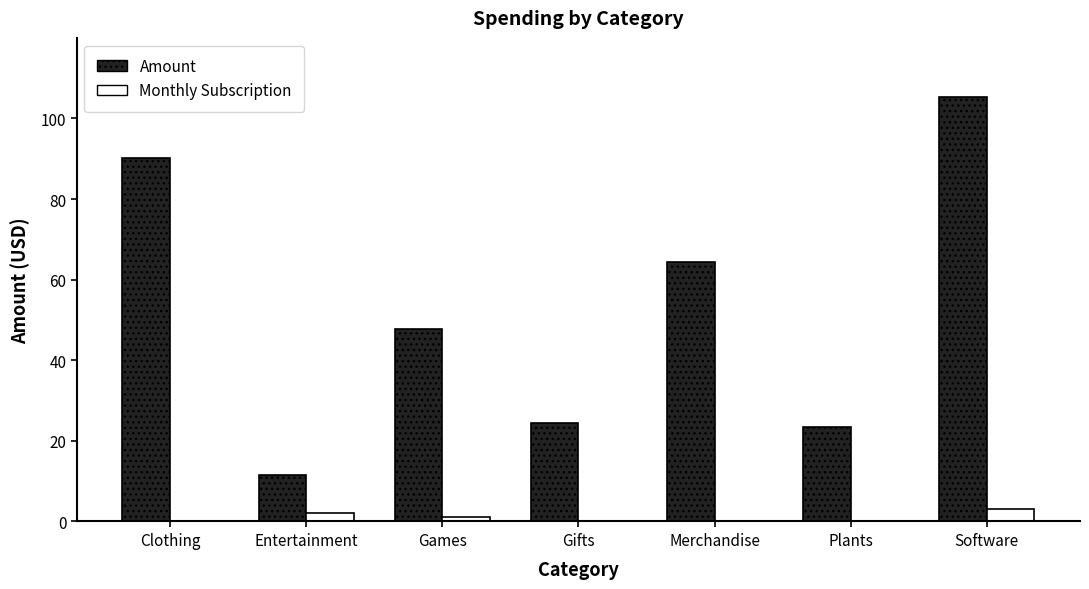

What value does the Monthly Subscription series have at Software?

3.0